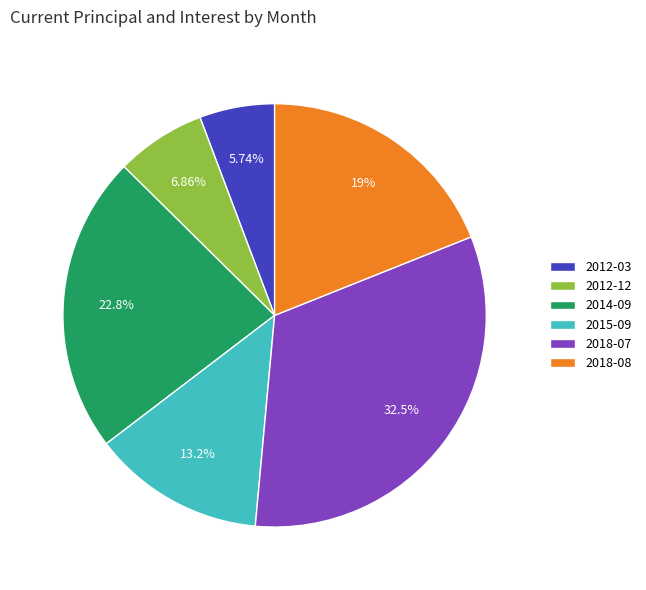

Rank the categories by value from highest to lowest.

2018-07, 2014-09, 2018-08, 2015-09, 2012-12, 2012-03